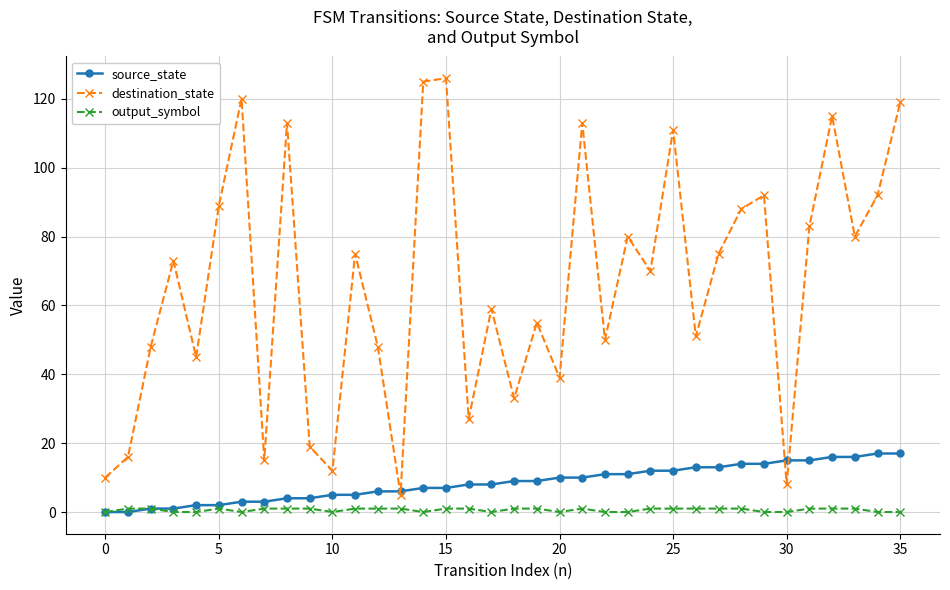

What is the maximum value for source_state?

17